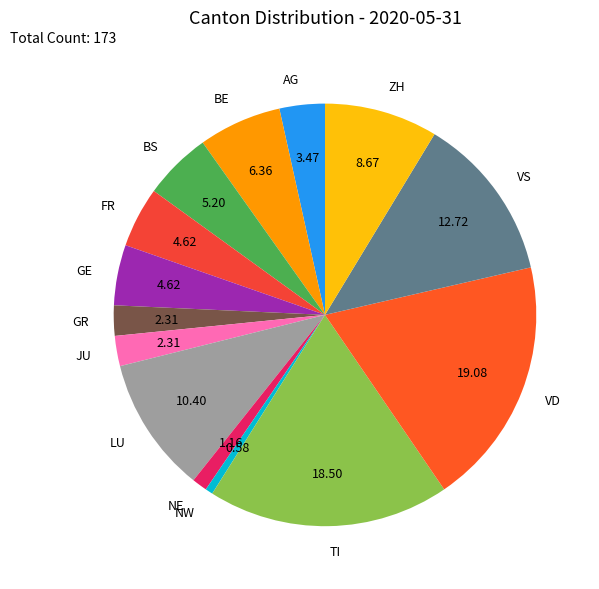

Do BE and FR together represent more than half of the pie?

No